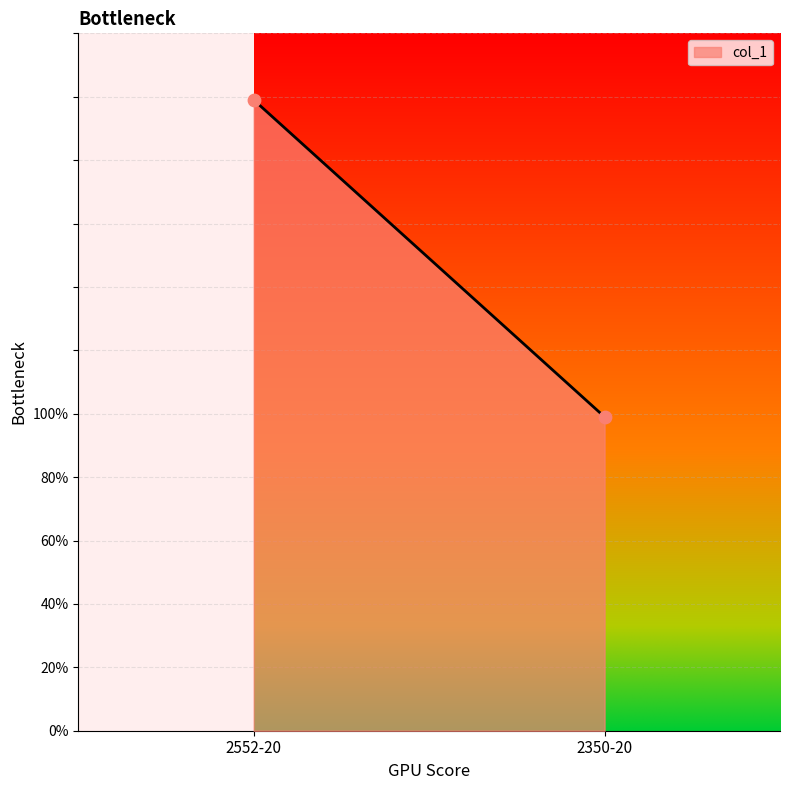

What is the range of Y values (max minus min)?

100